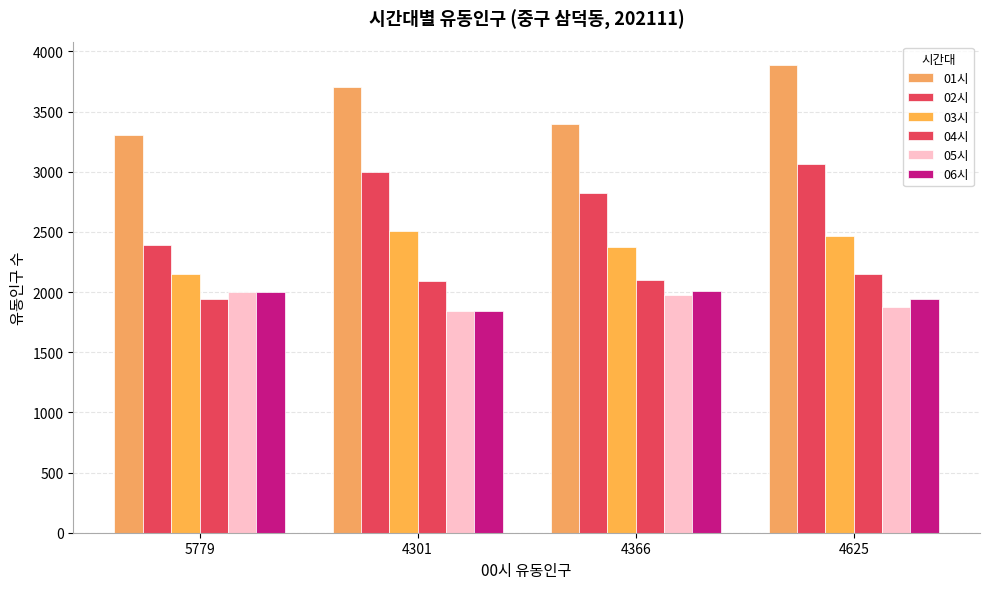

Does the chart contain stacked bars?

No